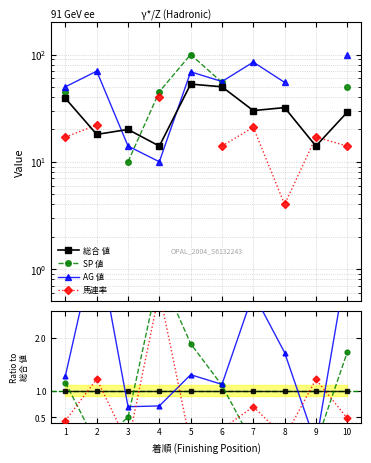

Which series has the largest total across all categories?

AG 値